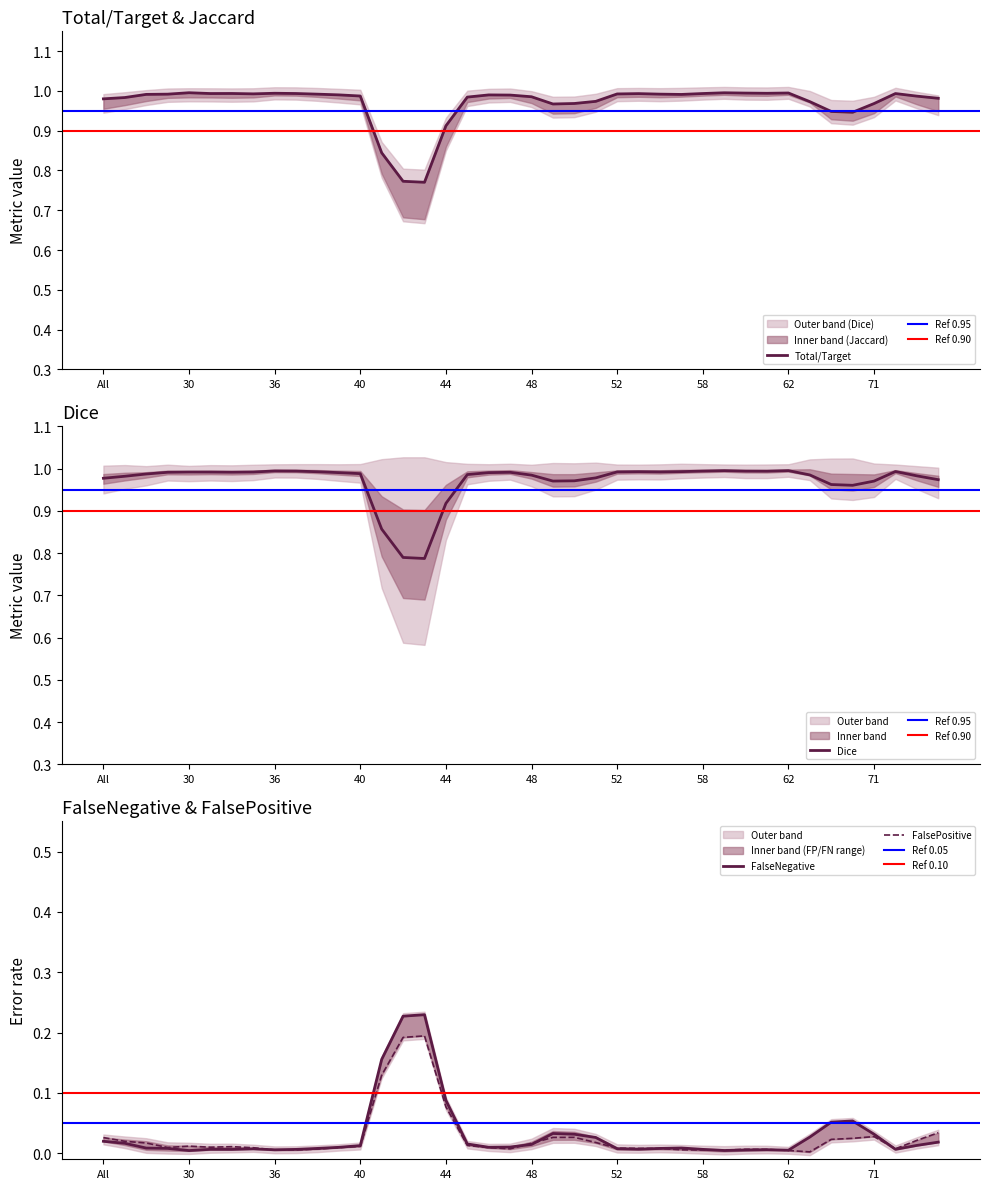

What is the total value across all series at 73?

3.0